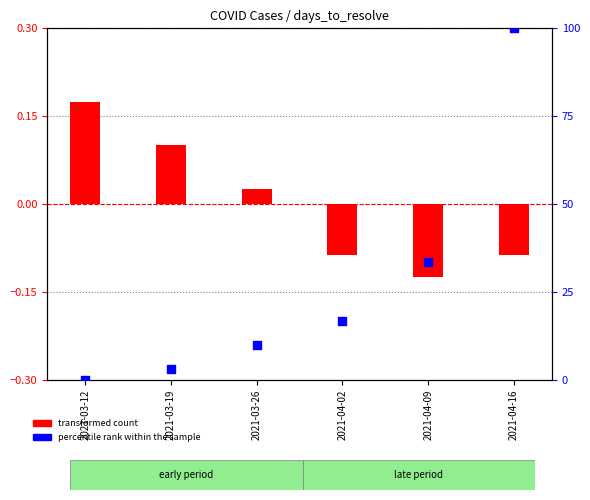

Which series reaches the minimum Y coordinate?

transformed count